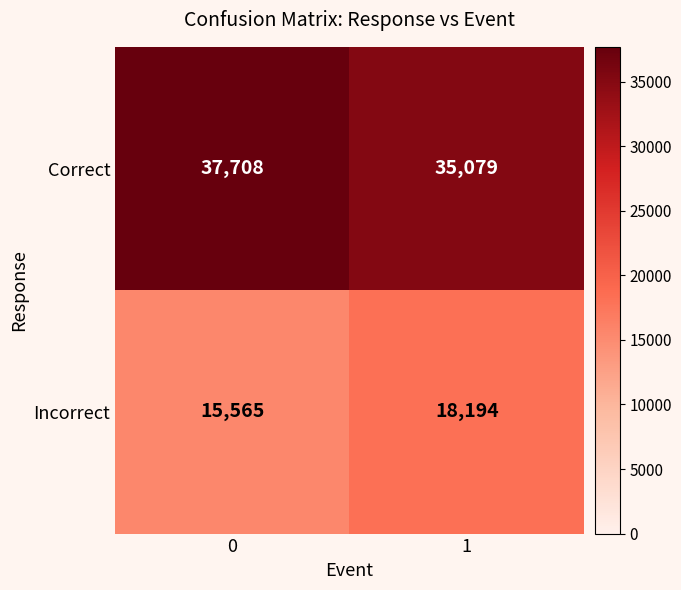

The value of Incorrect at 1 is 18194. True or false?

True